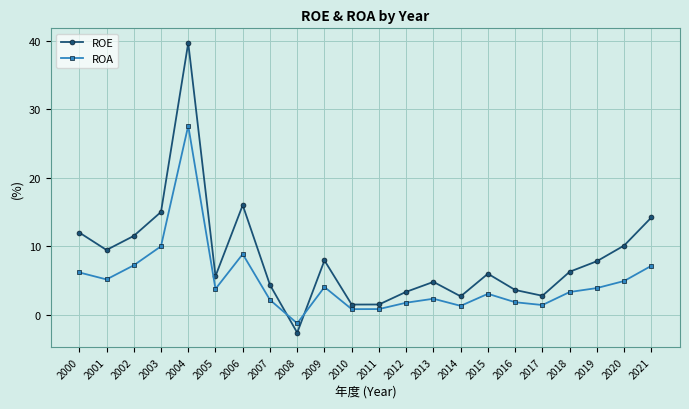

What is the value of the ROA point at the 10th from the left?

4.0